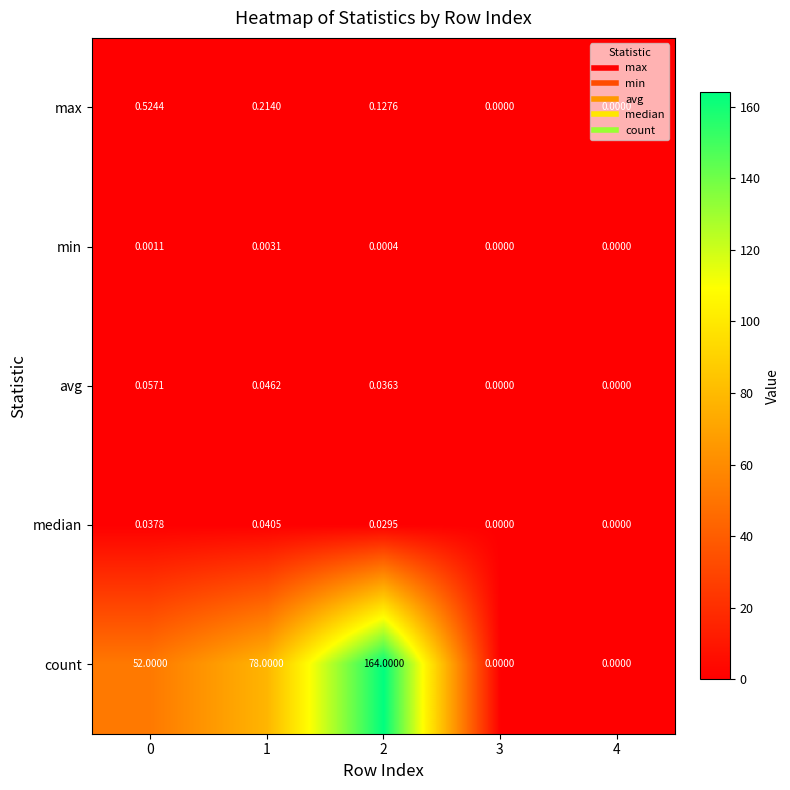

Which series has the widest spread of values?

count